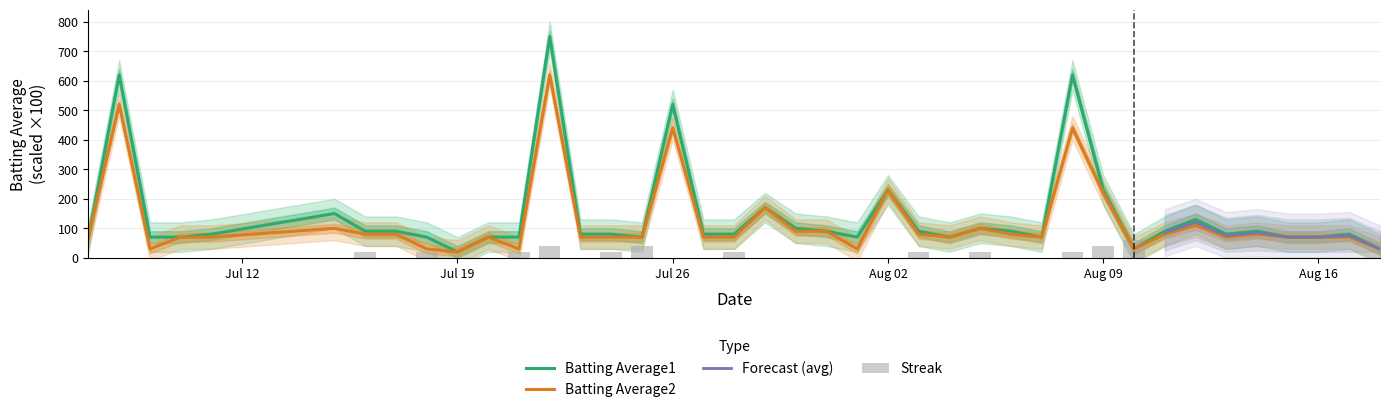

Where is Batting Average1 nearest to the value 384?

Jul 26